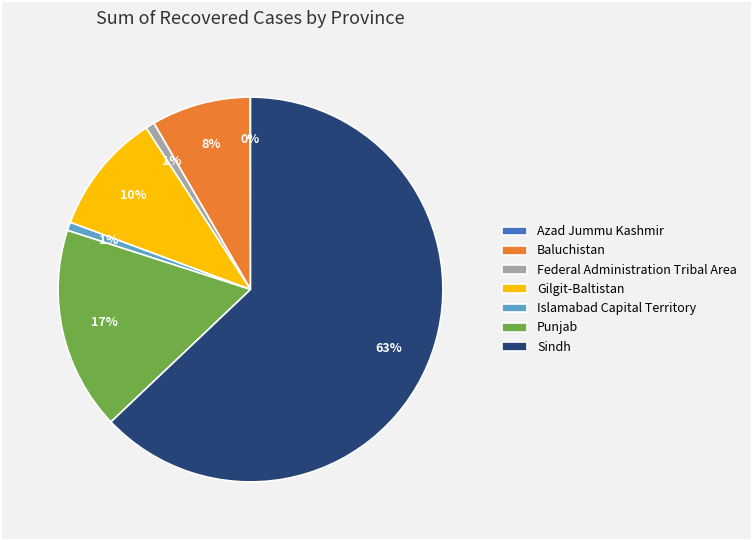

Which slice is the largest?

Sindh